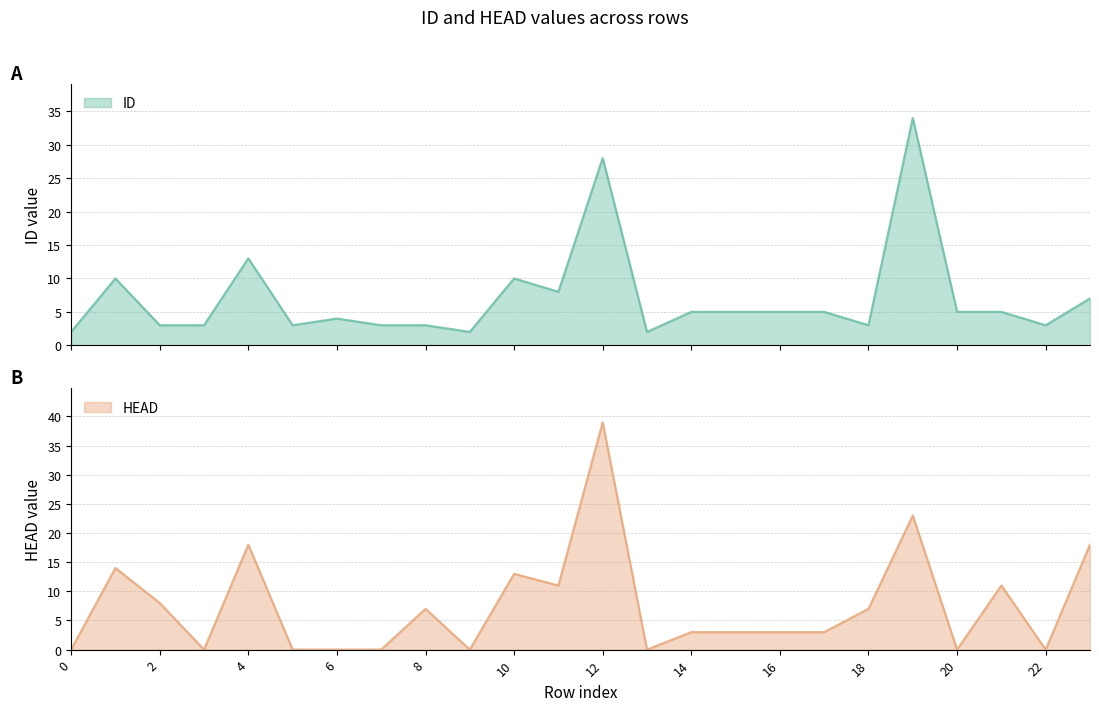

Which series has the largest range (max minus min)?

HEAD